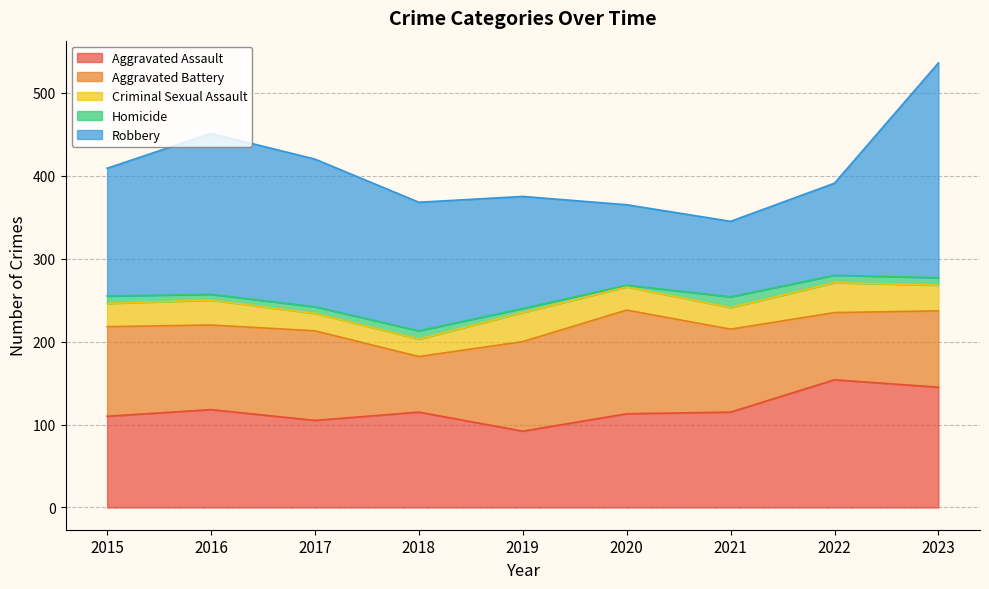

At which label is Aggravated Assault closest to 123?

2016